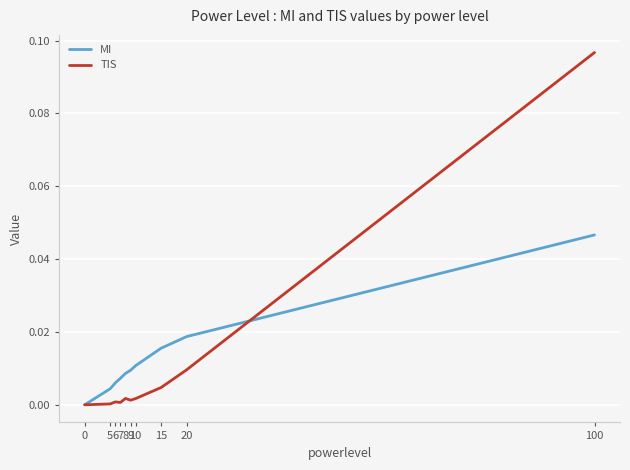

Which category has the highest value across all series?

100